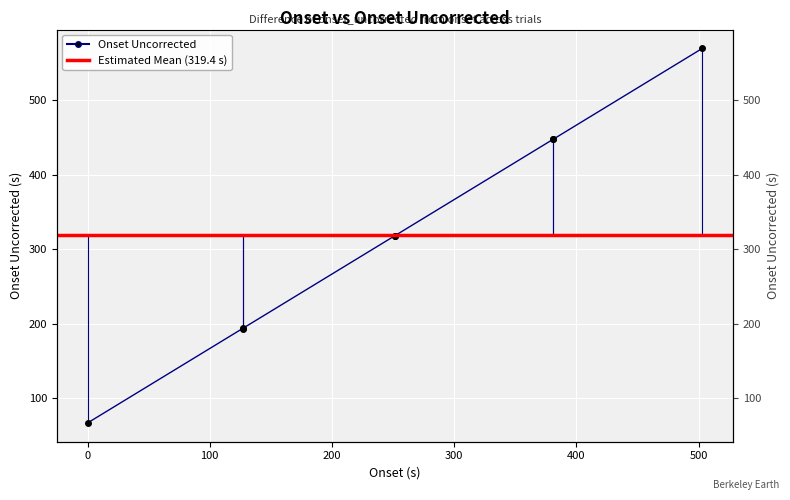

How many values are below 317?

3